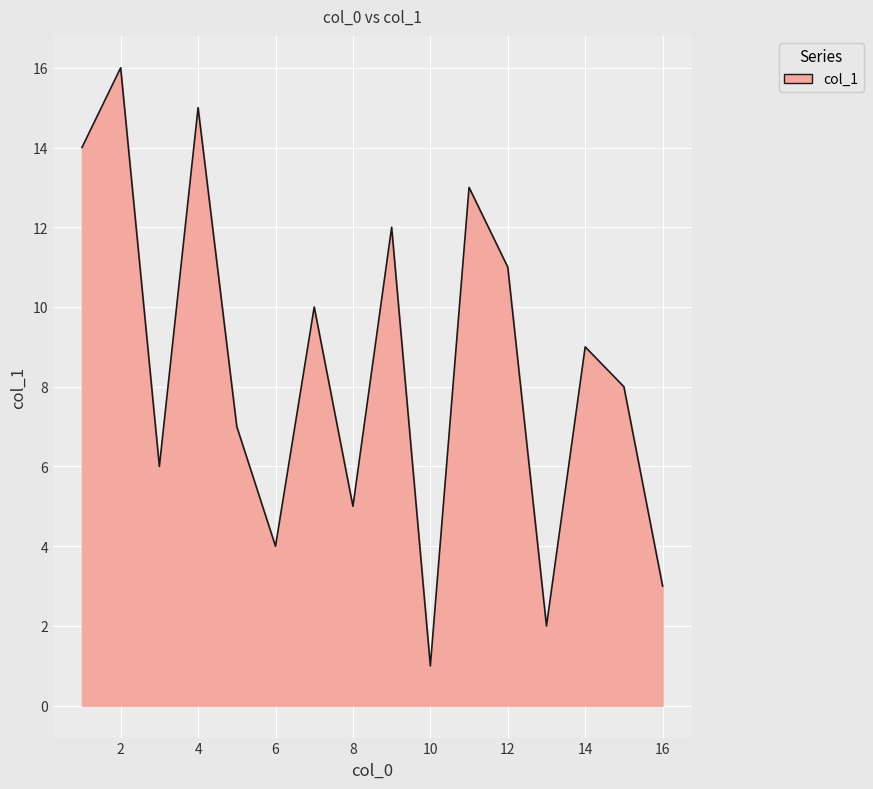

What is the difference between the maximum and minimum values?

15